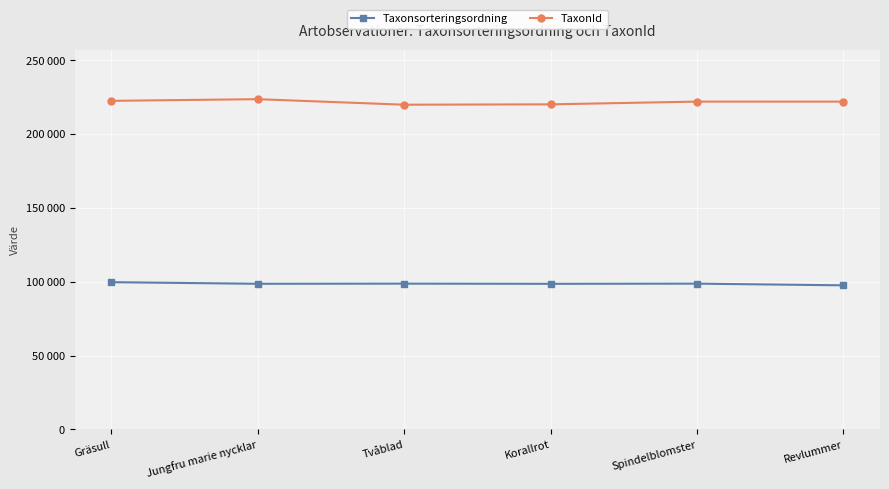

True or false: TaxonId and Taxonsorteringsordning cross at least once.

False